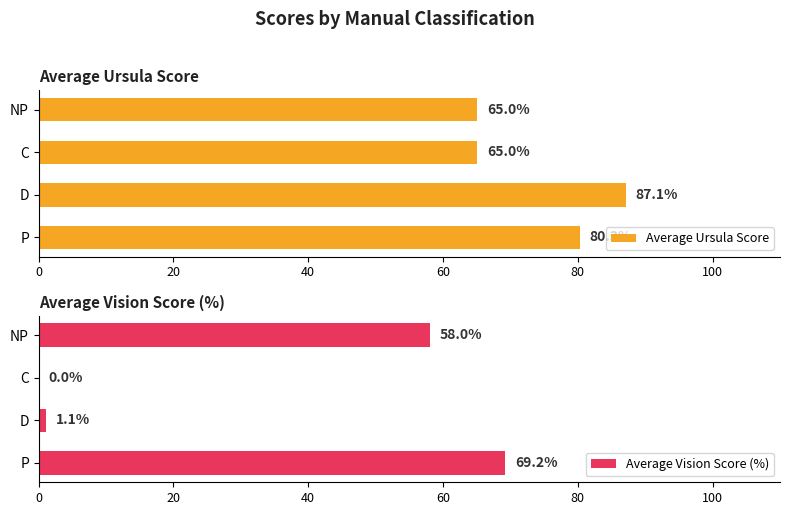

What is the greatest value displayed?

87.1